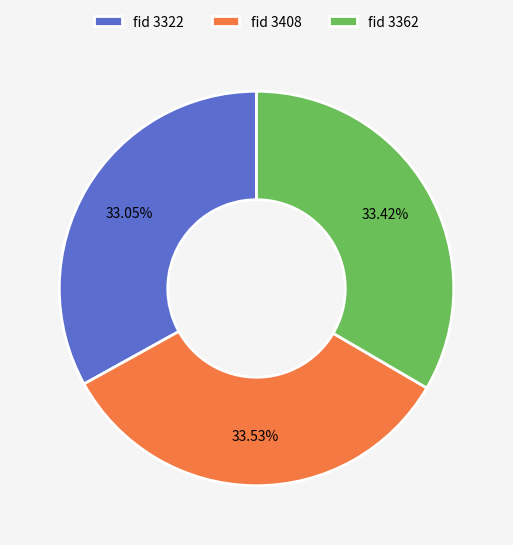

Does fid 3362 account for over 50% of the chart?

No